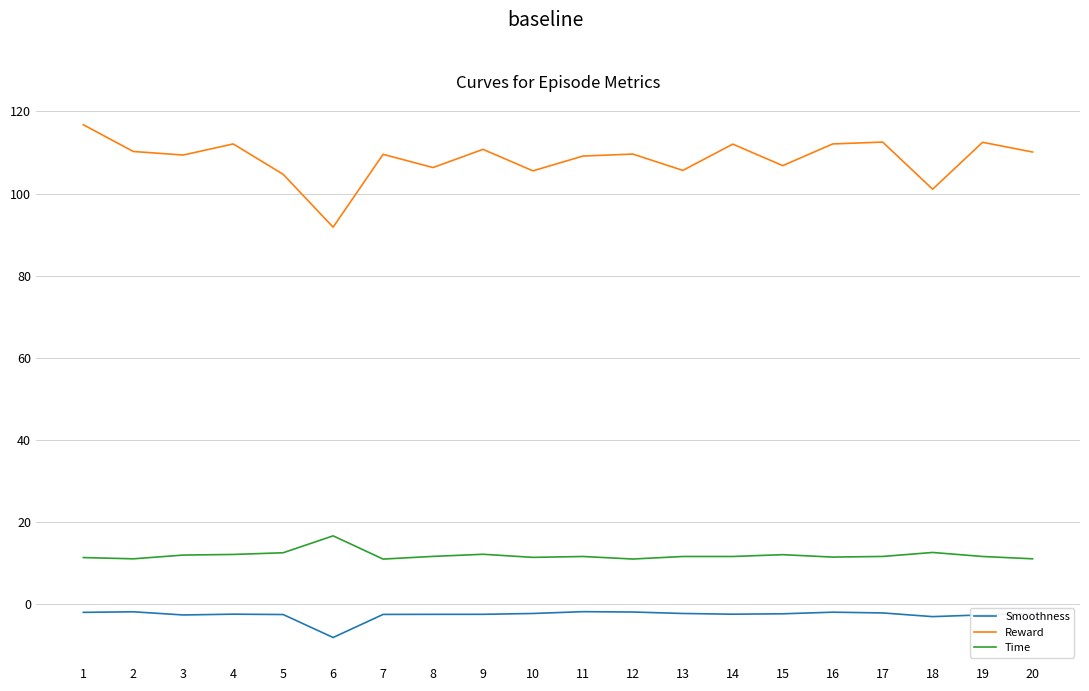

Which series has the largest range (max minus min)?

Reward